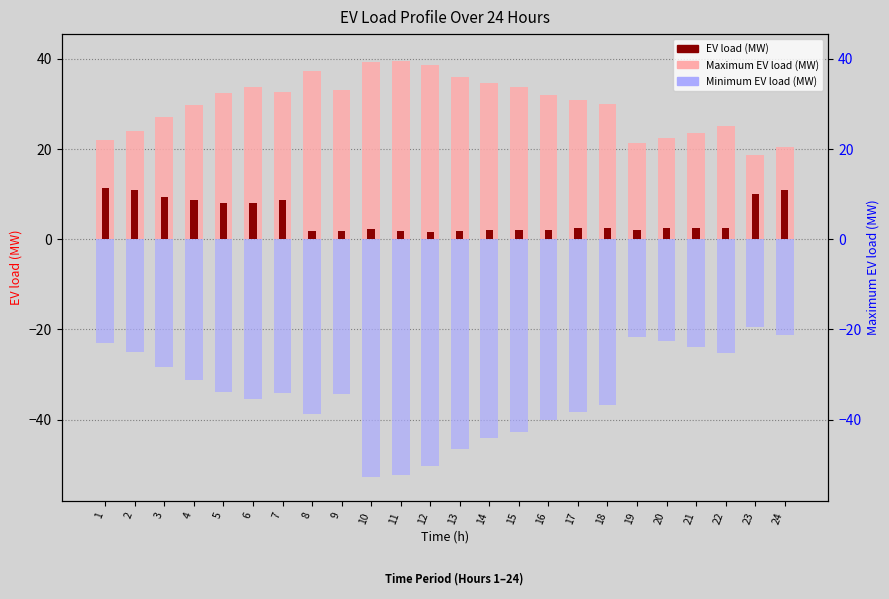

At which category is the sum across all series the highest?

1